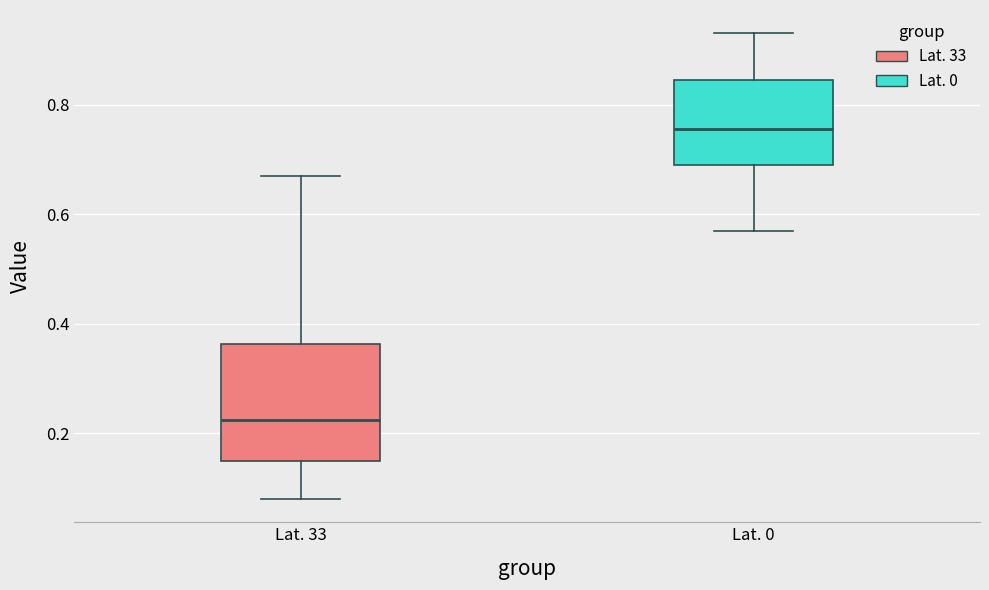

Which box's median line is the lowest?

Lat. 33